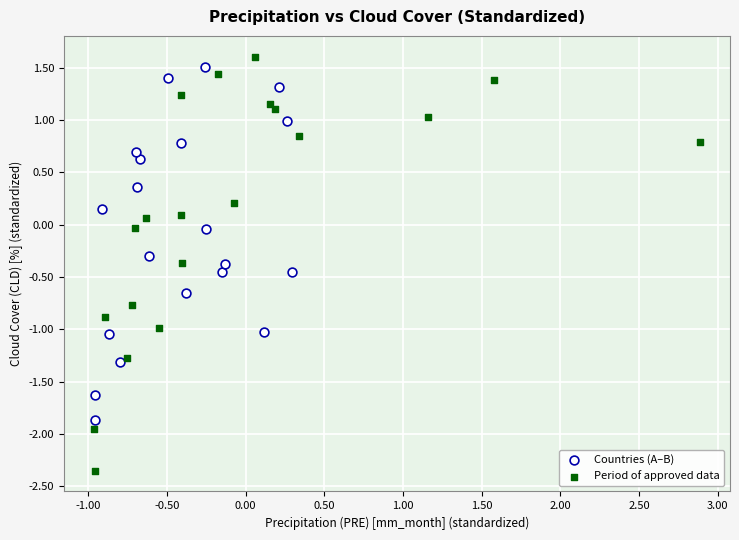

Which series reaches the minimum Y coordinate?

Period of approved data